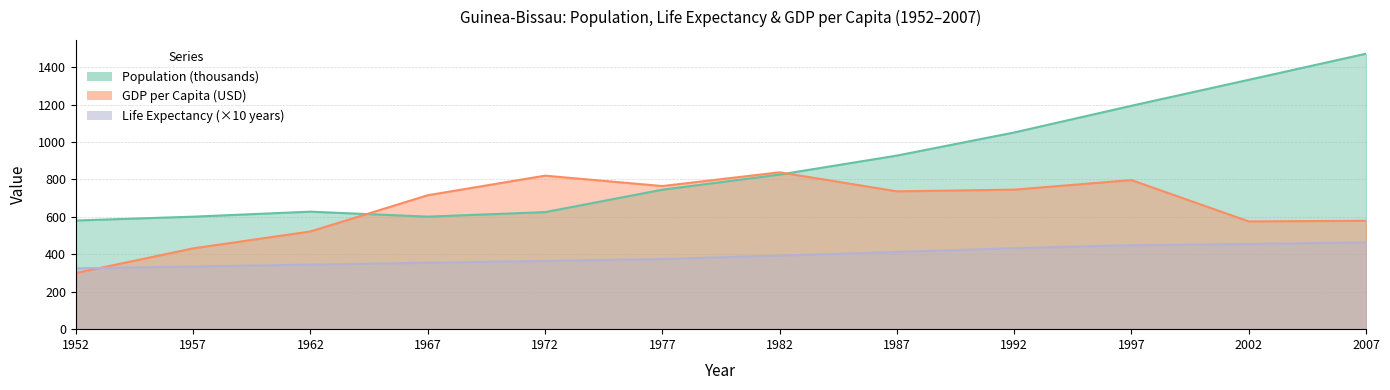

Where is Life Expectancy nearest to the value 394?

1982